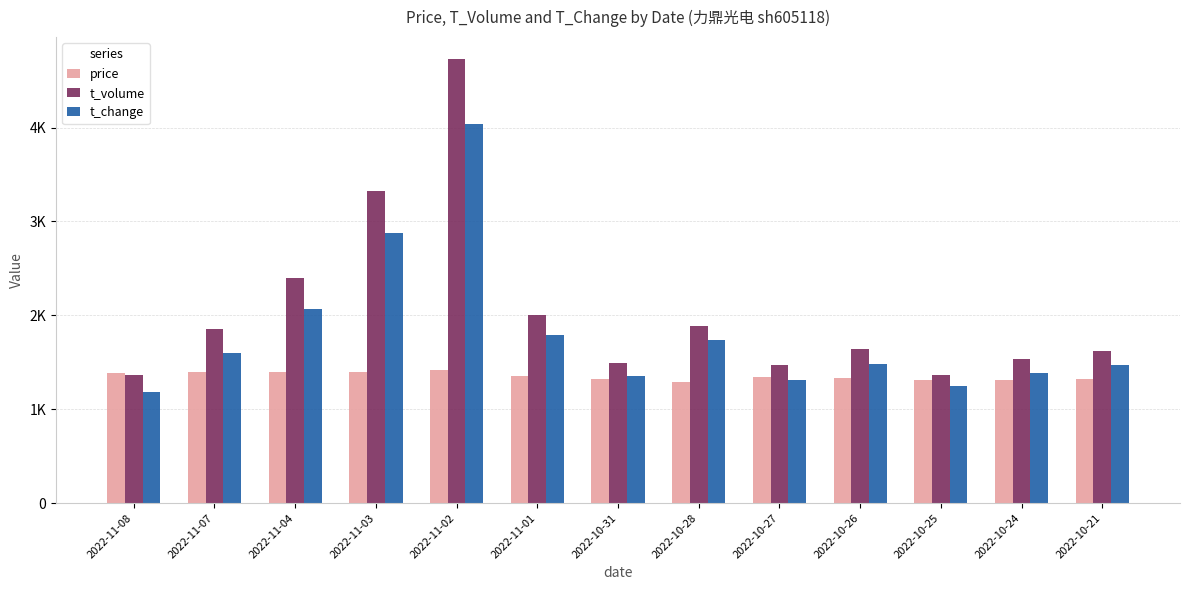

What are all the series names shown in the legend?

price, t_volume, t_change